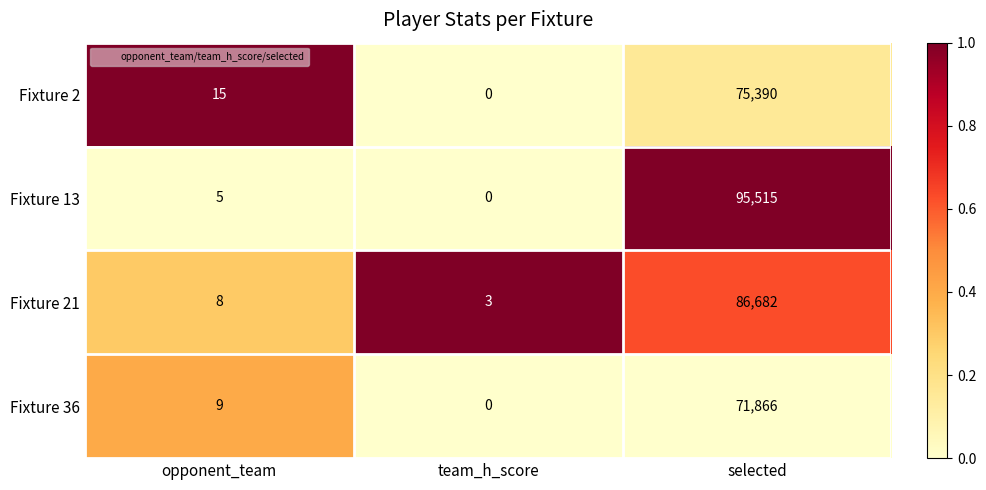

What value does the Fixture 36 series have at selected, to the nearest 50?

71850